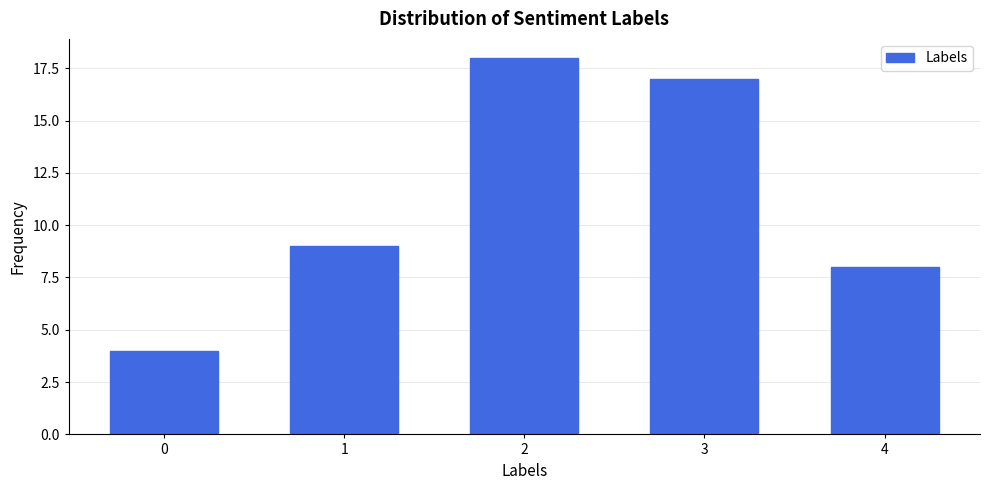

Reading right to left, transcribe all the data shown in this chart.

8	17	18	9	4